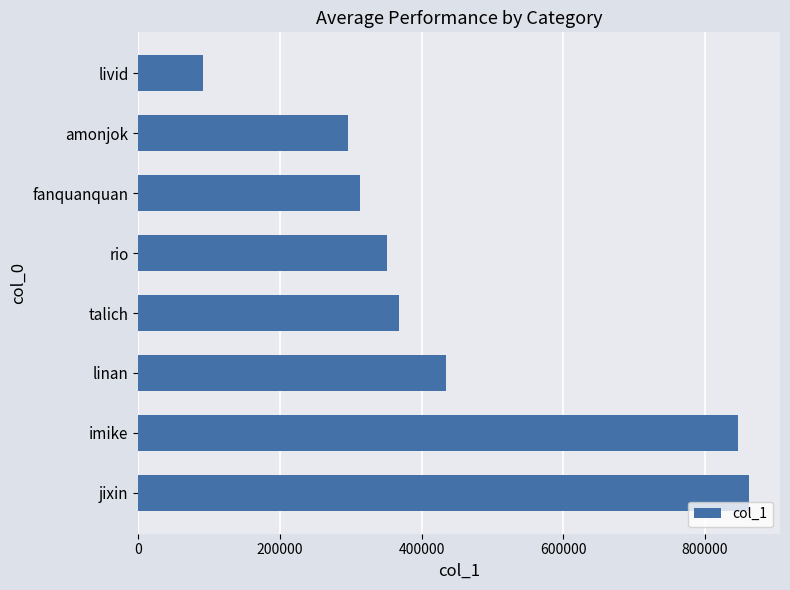

Which label corresponds to the smallest value in the chart?

livid